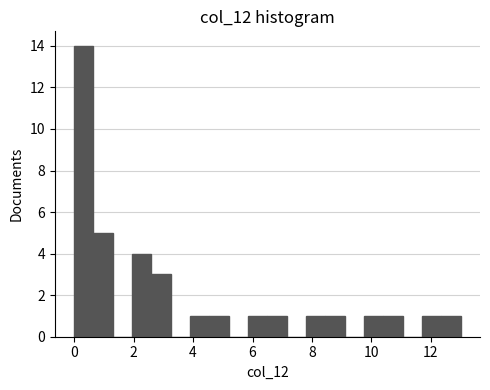

Read against the x-axis, roughly where is the centre of the tallest bar?

0.4